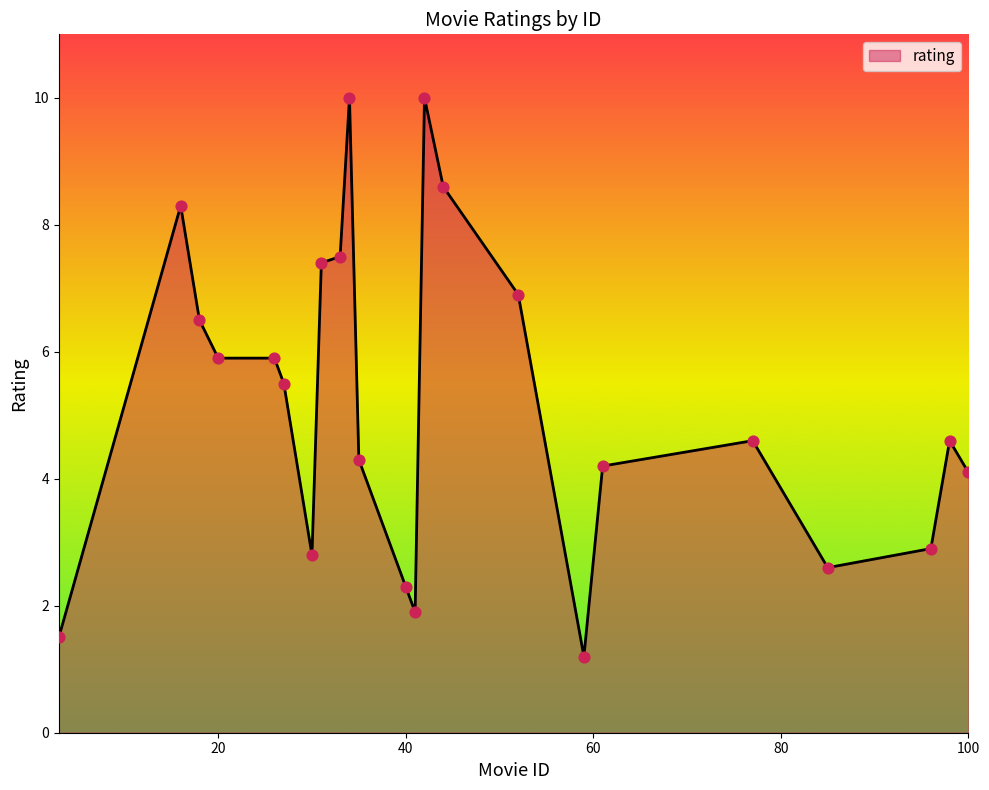

What is the difference between the maximum and minimum values?

8.8